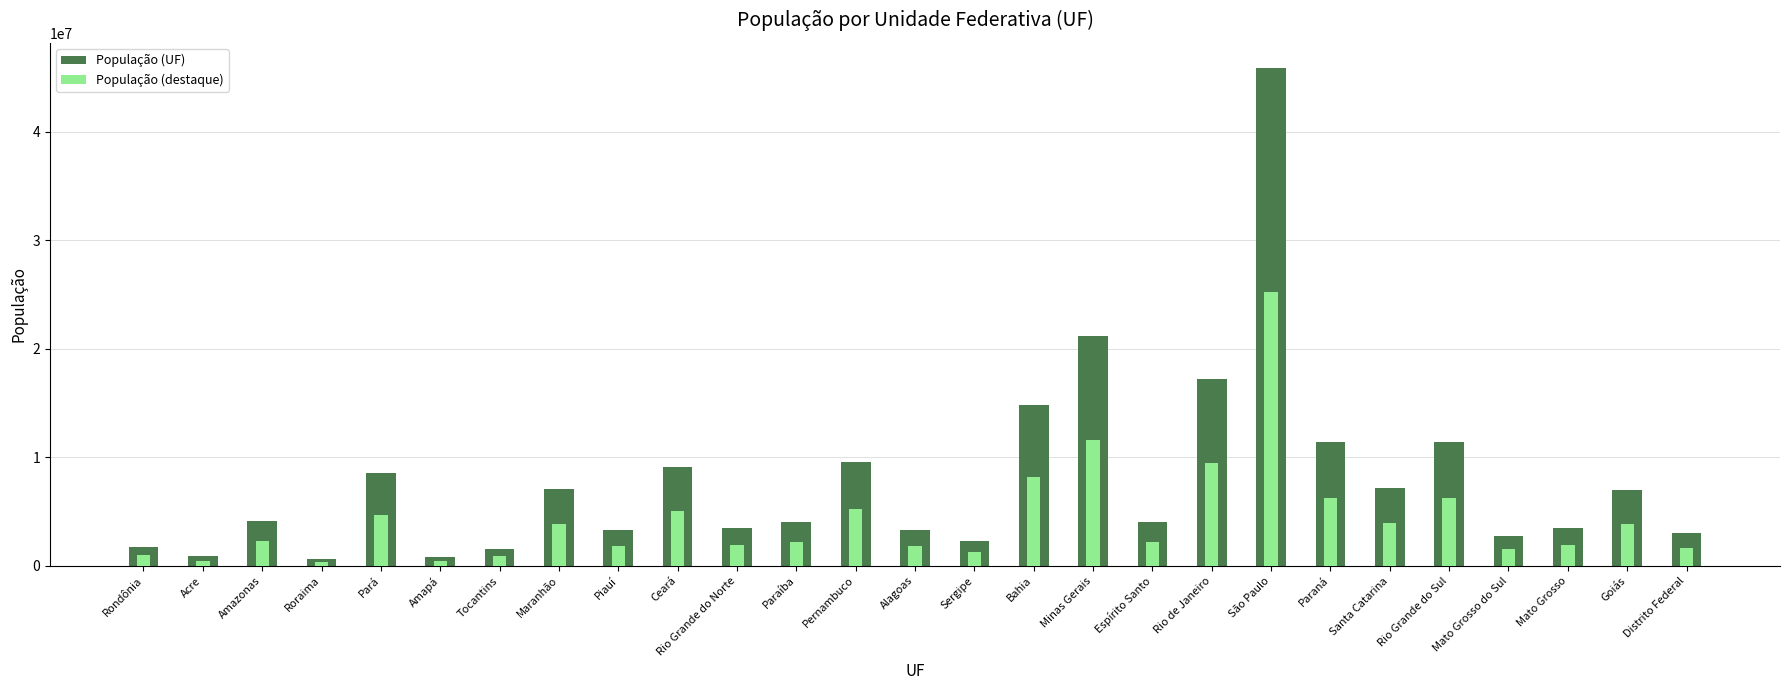

What is the sum of the População (UF) values at Bahia and Pernambuco?

24430135.0